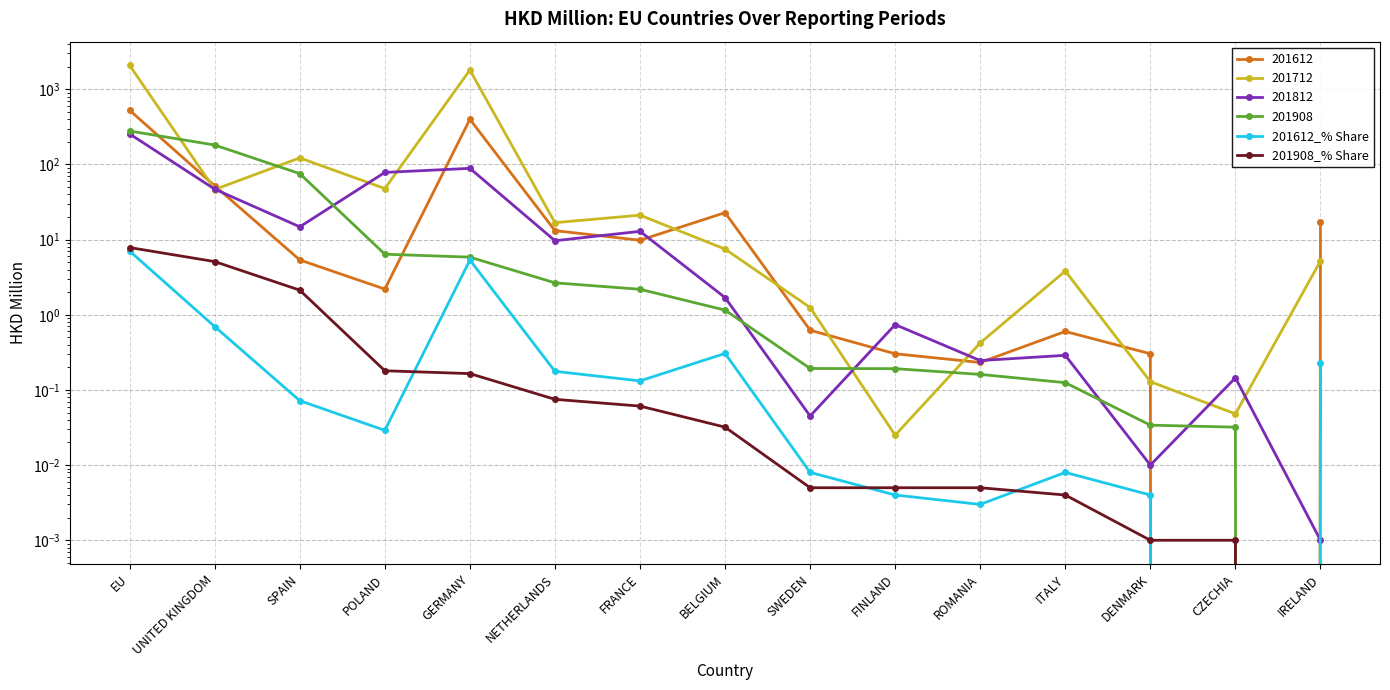

At which category does the chart reach its peak across all series?

EU